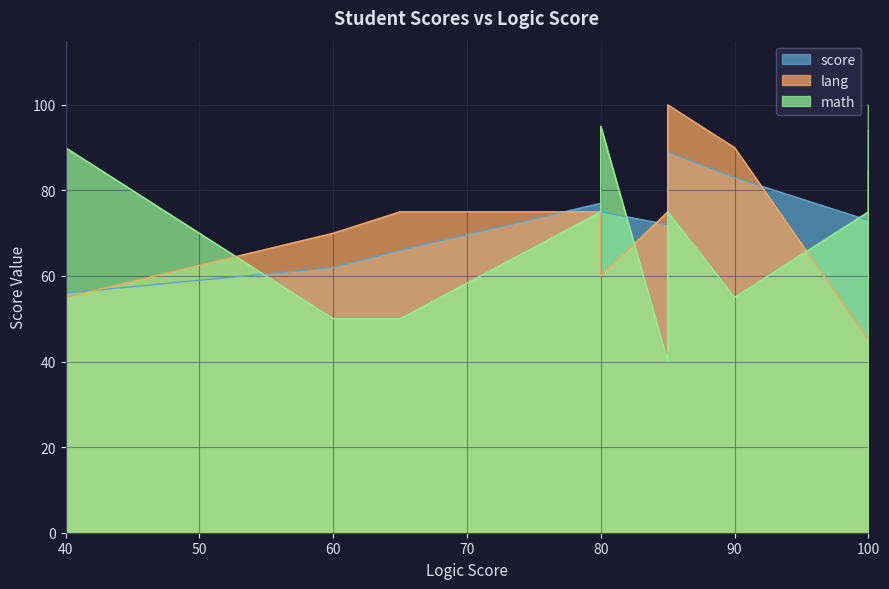

Which label corresponds to the largest value in the chart?

85